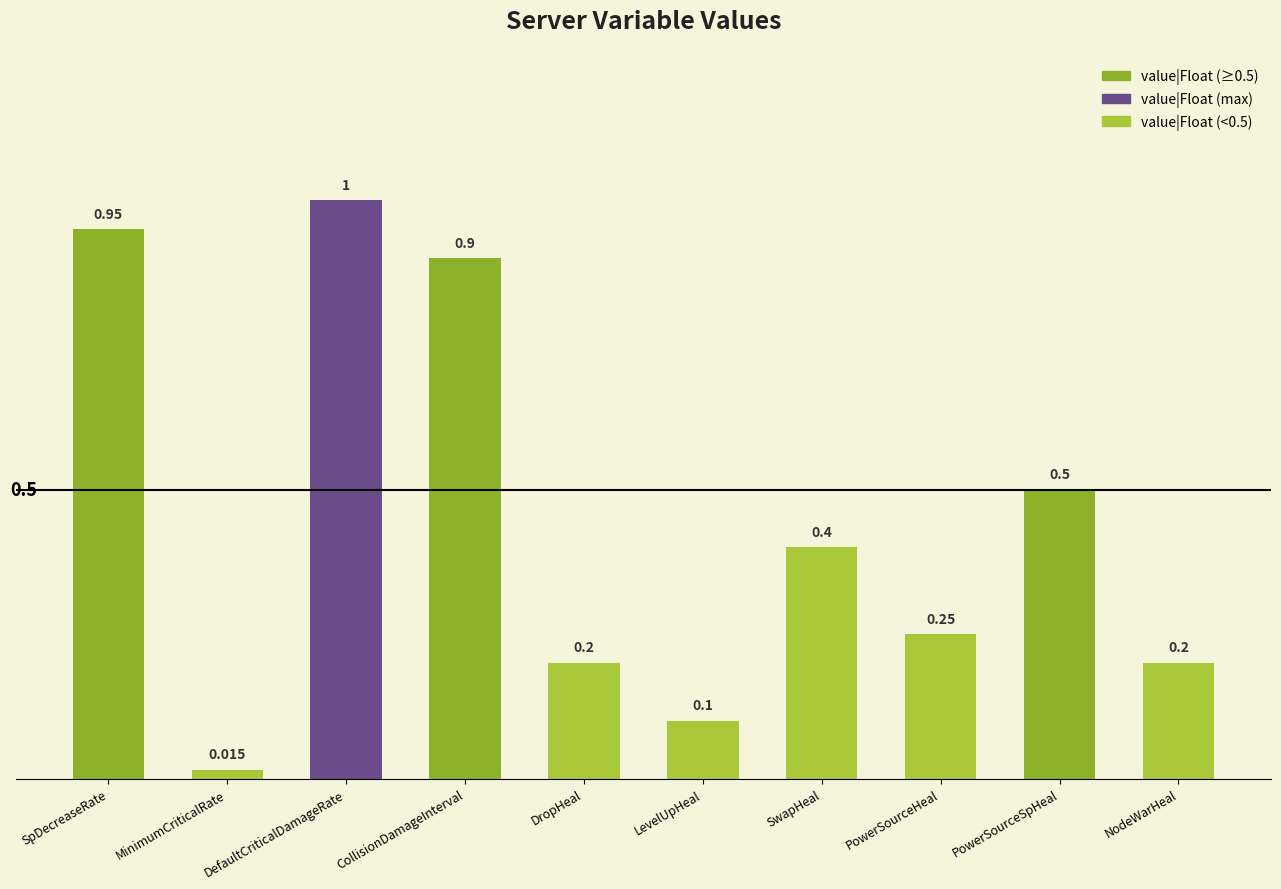

At which category does the chart reach its peak across all series?

DefaultCriticalDamageRate